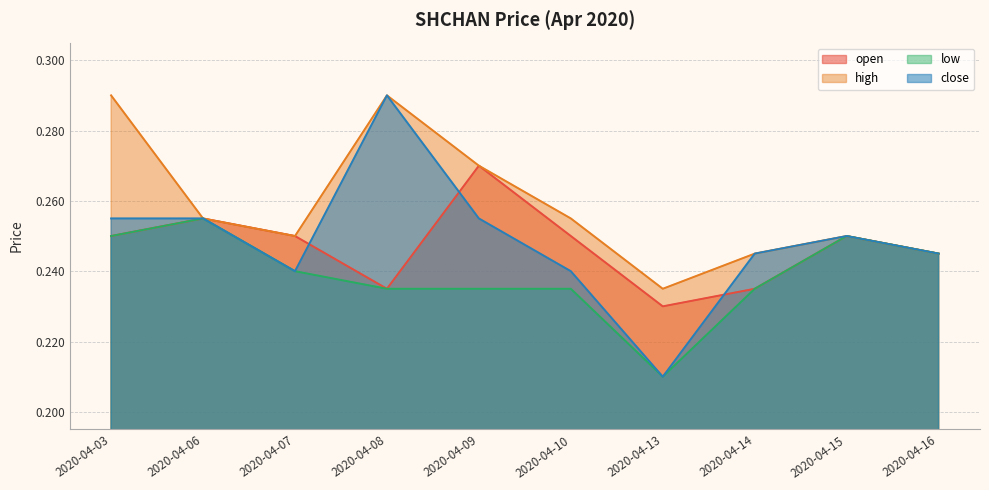

Where is the first local minimum for high?

2020-04-07